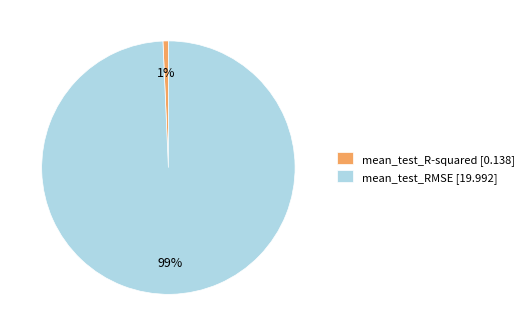

To the nearest percent, what percentage of the pie is mean_test_R-squared?

1%